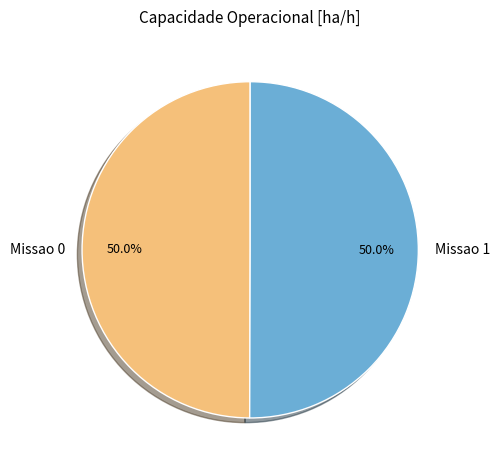

To the nearest percent, what percentage of the pie is Missao 1?

50%